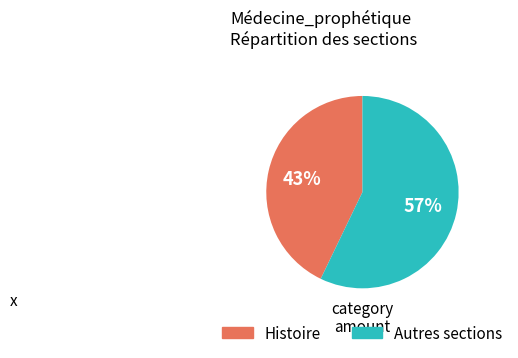

To the nearest percent, what portion does Histoire represent?

43%